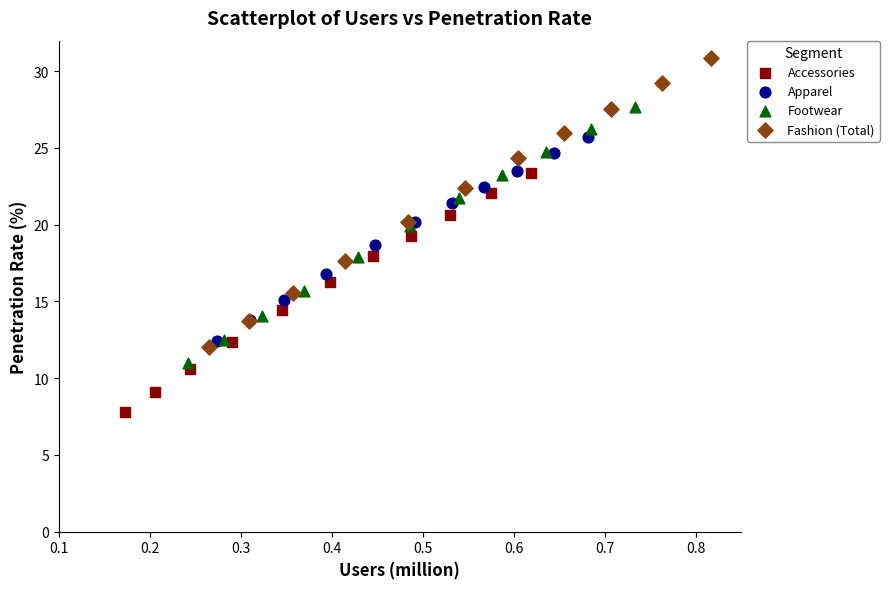

Which series contains the highest Y value?

Fashion (Total)